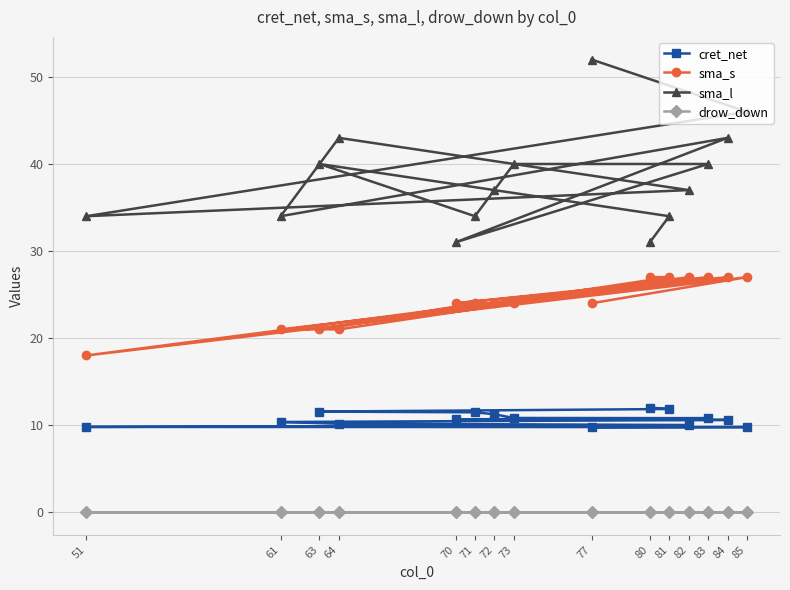

What is the minimum value for sma_s?

18.0